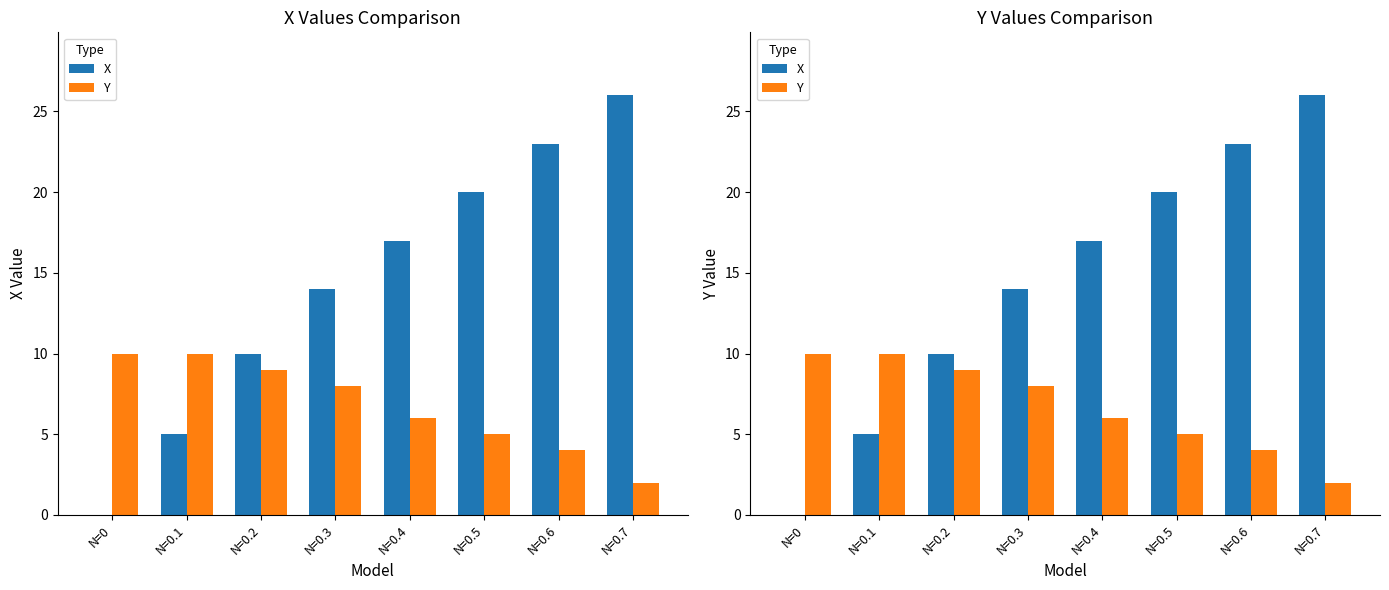

Reading left to right, list all the values displayed in this chart.

X: N=0=0	N=0.1=5	N=0.2=10	N=0.3=14	N=0.4=17	N=0.5=20	N=0.6=23	N=0.7=26
Y: N=0=10	N=0.1=10	N=0.2=9	N=0.3=8	N=0.4=6	N=0.5=5	N=0.6=4	N=0.7=2